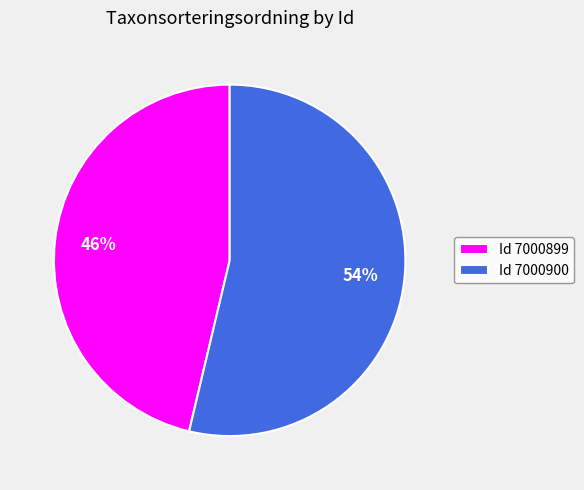

Is there a majority slice in this chart?

Yes